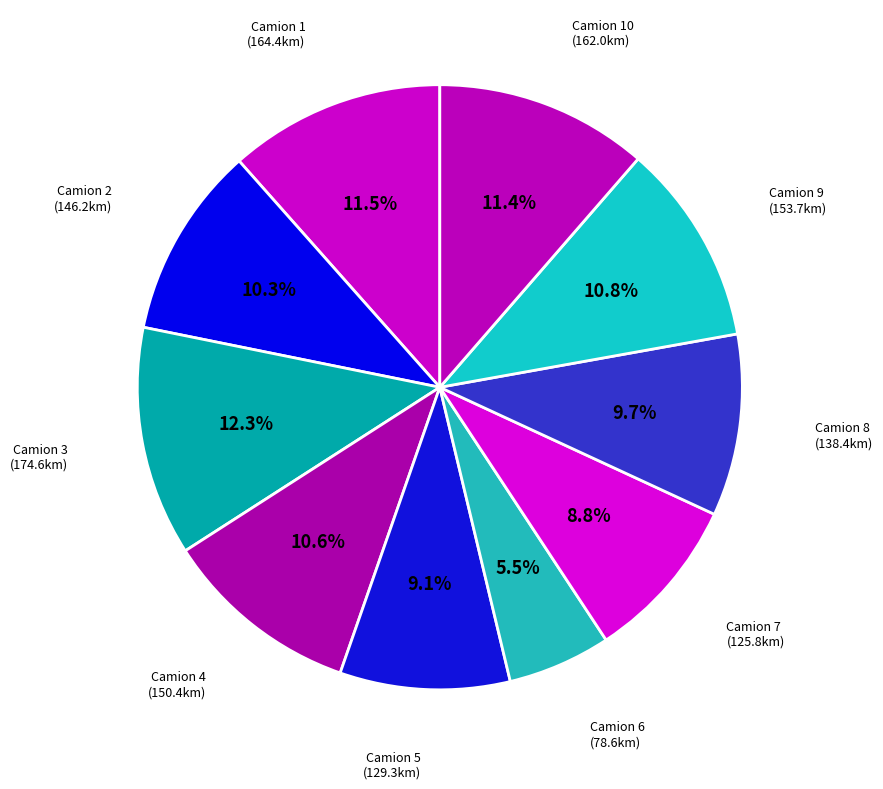

To the nearest percent, what is the difference between the largest and smallest slice percentages?

7%